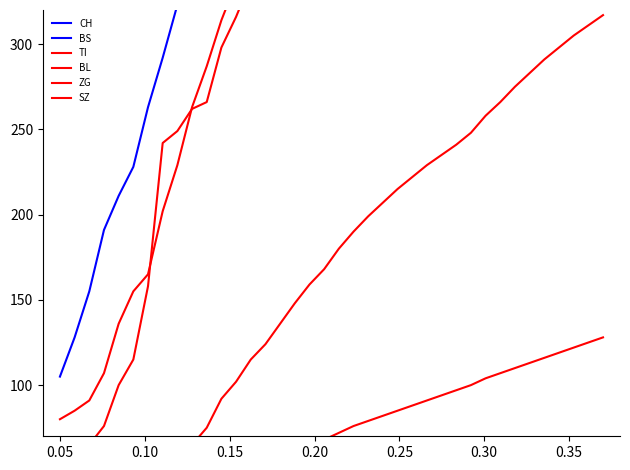

True or false: ZG has a value of 38 at 20.

False